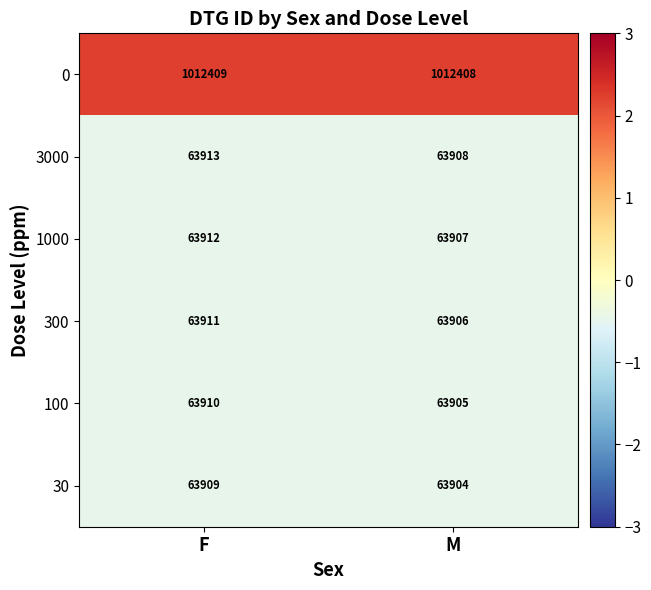

Reading left to right, what are all the values shown in this chart?

0: F=1012409	M=1012408
3000: F=63913	M=63908
1000: F=63912	M=63907
300: F=63911	M=63906
100: F=63910	M=63905
30: F=63909	M=63904